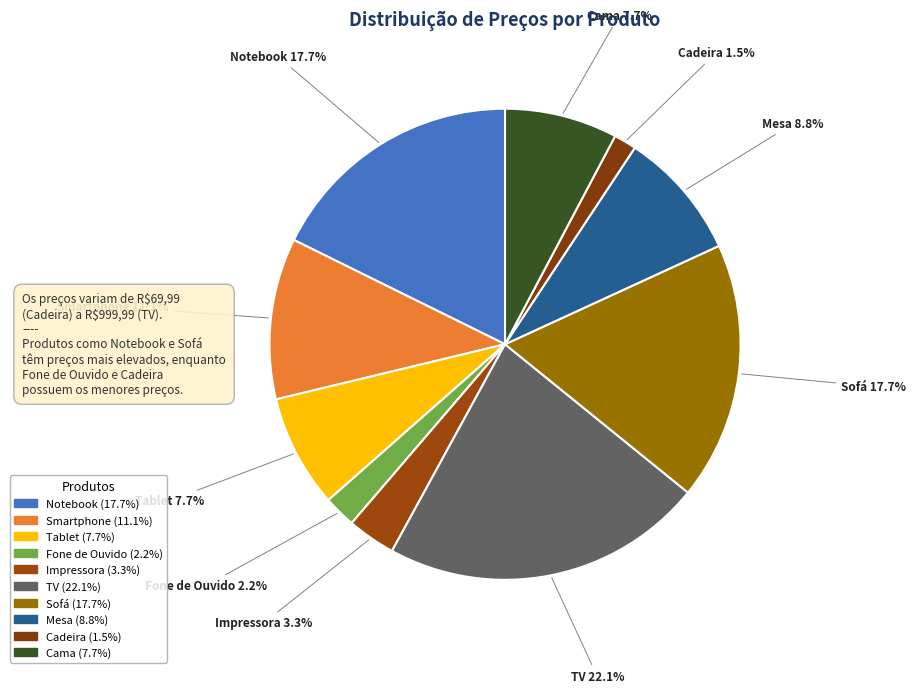

What is the total percentage of TV and Impressora?

25.4%